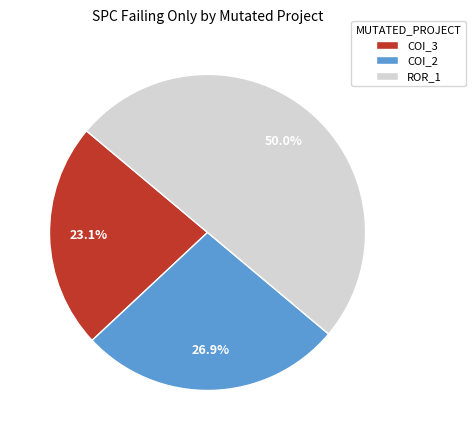

To the nearest percent, what is the average slice percentage?

33%